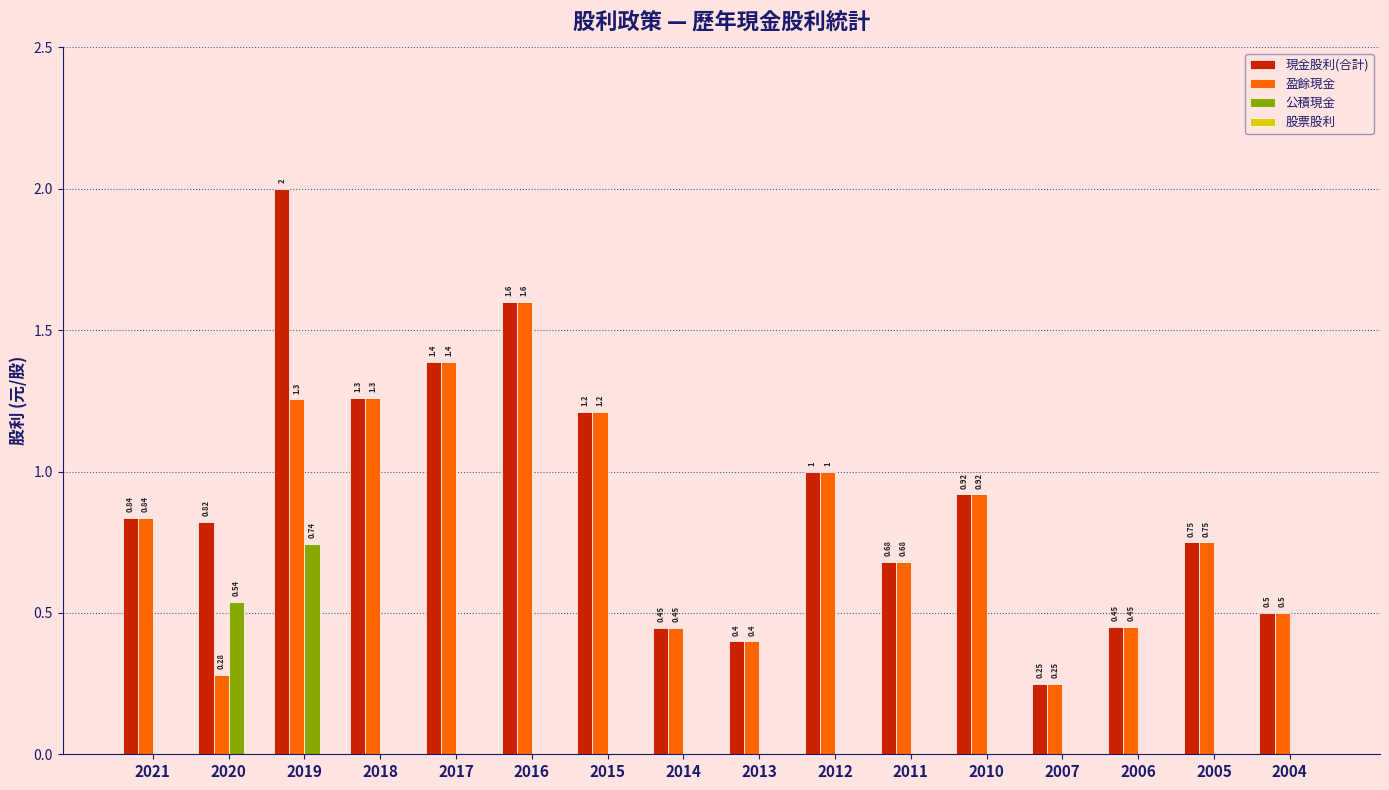

True or false: 盈餘現金 has a value of 0.4 at 2014.

True